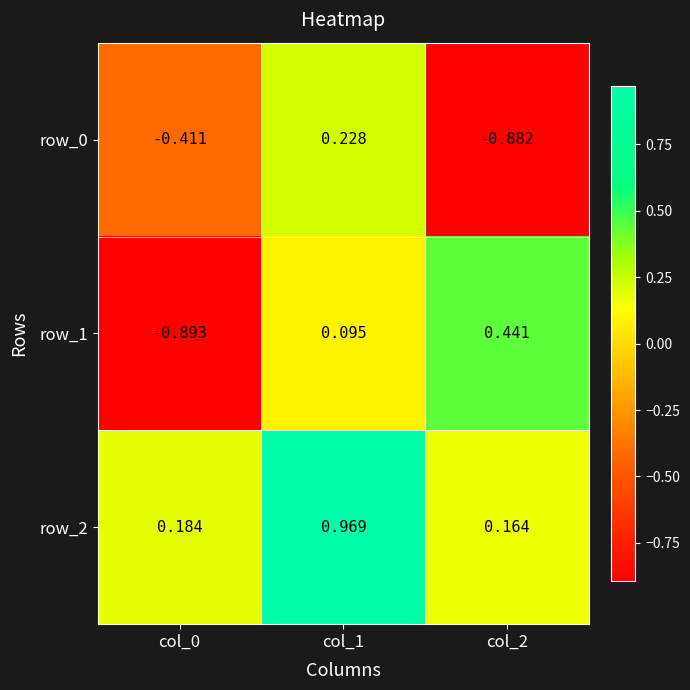

At which category is the sum across all series the highest?

col_1